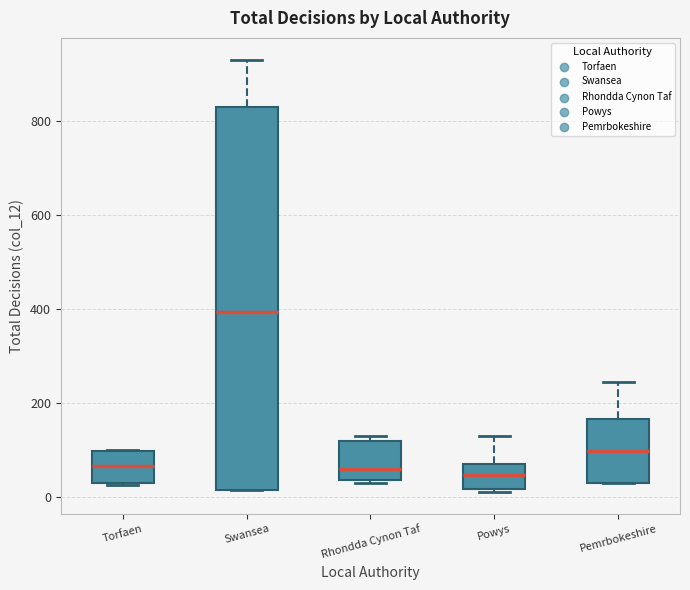

Reading left to right, read every box against the y-axis: the position of its median line, the range the box covers, and the ends of its whiskers. The values are not printed on the chart, so give them approximately, as read against the axis.

Torfaen: median 60, box 20 to 100, whiskers 20 to 100
Swansea: median 400, box 20 to 840, whiskers 20 to 940
Rhondda Cynon Taf: median 60, box 40 to 120, whiskers 40 to 140
Powys: median 40, box 20 to 80, whiskers 20 (just below the box's lower edge) to 140
Pemrbokeshire: median 100, box 40 to 160, whiskers 40 to 240